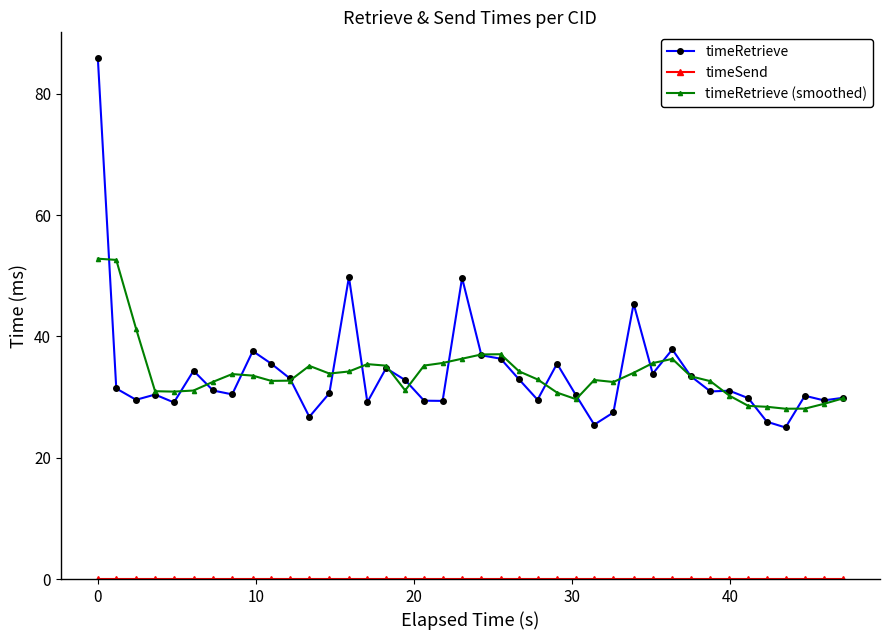

At how many categories does at least one series exceed 6?

40